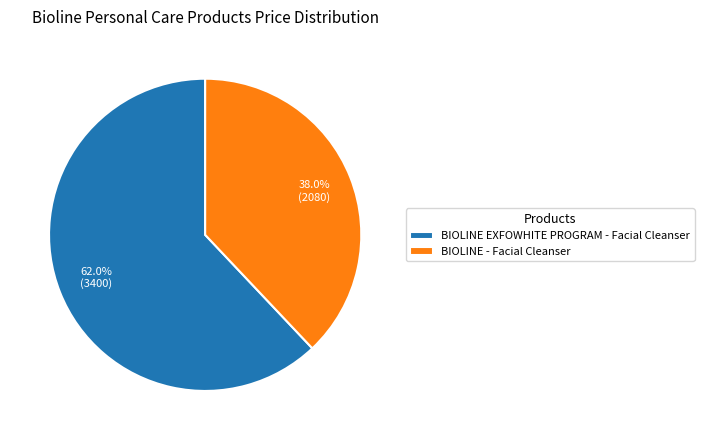

What is the smallest slice in the pie chart?

BIOLINE - Facial Cleanser